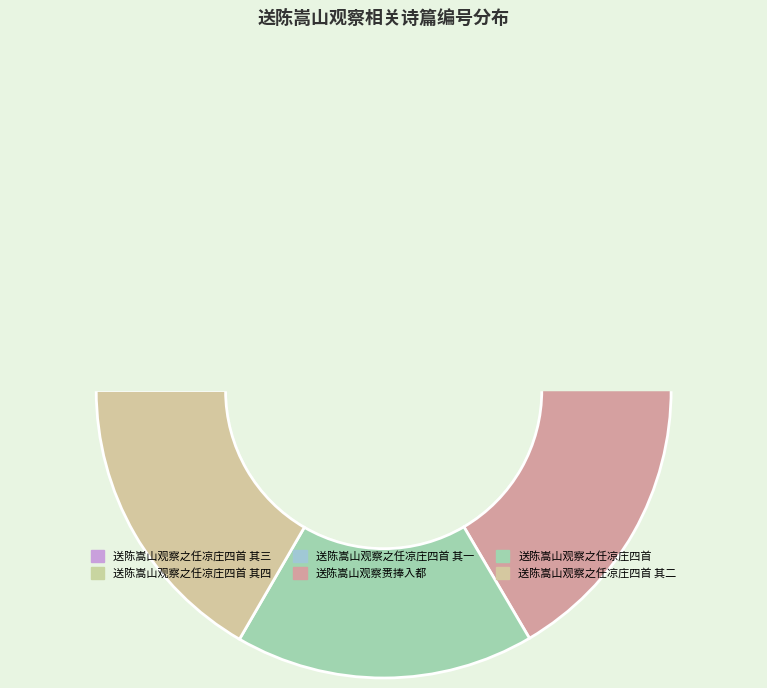

Rank the categories by value from highest to lowest.

送陈嵩山观察之任凉庄四首, 送陈嵩山观察之任凉庄四首 其四, 送陈嵩山观察之任凉庄四首 其三, 送陈嵩山观察之任凉庄四首 其二, 送陈嵩山观察之任凉庄四首 其一, 送陈嵩山观察赉捧入都